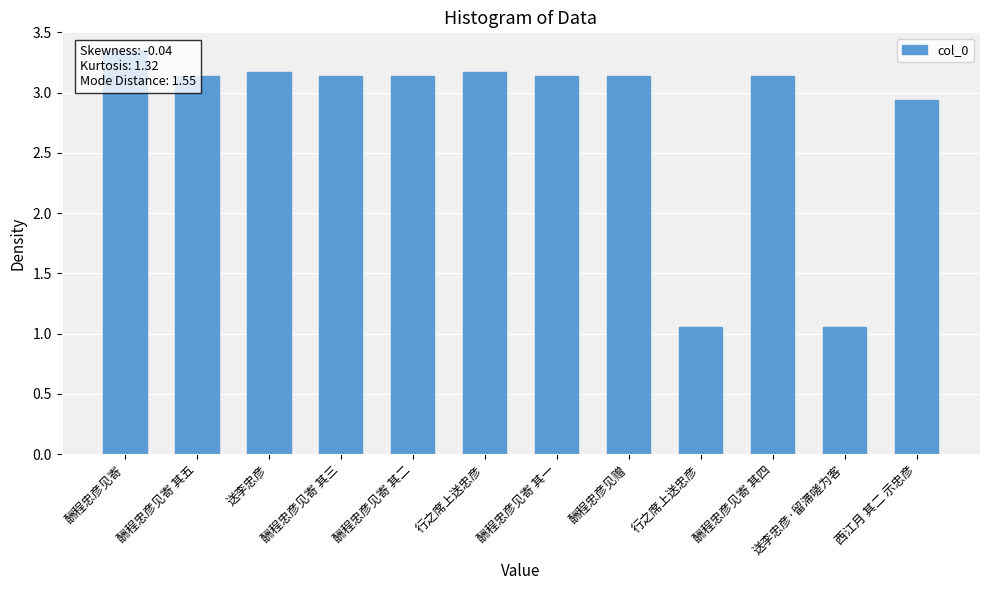

What is the label of the 12th bar from the right?

酬程忠彦见寄